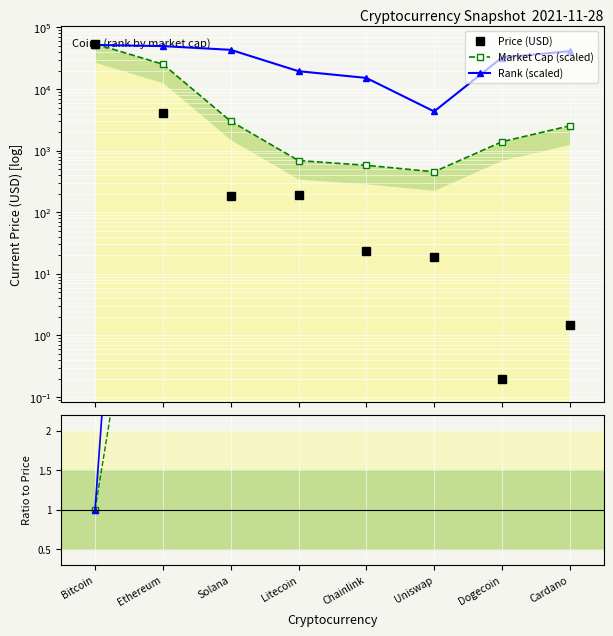

What is the difference between the highest and lowest values at Chainlink?

15132.5